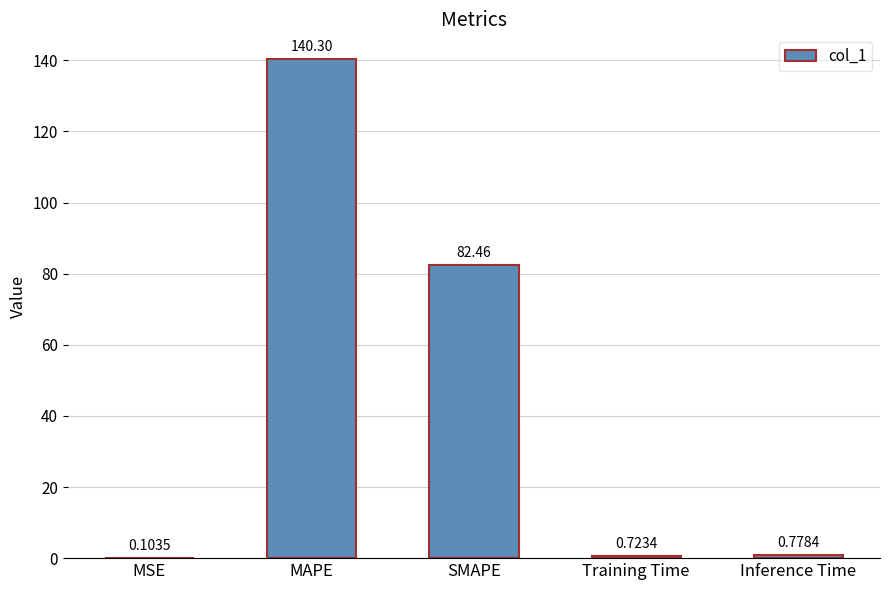

Between MSE and Inference Time, which is larger?

Inference Time